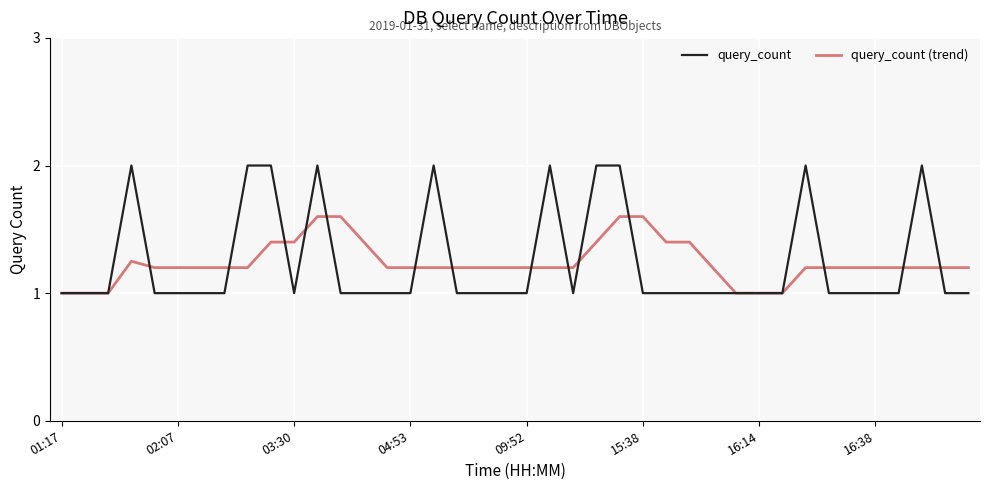

Which series has the largest range (max minus min)?

query_count